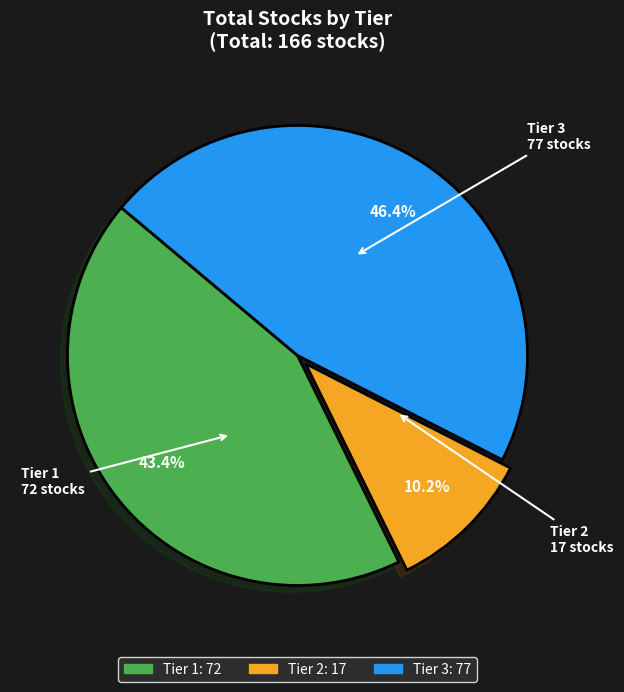

To the nearest percent, what is the difference between the largest and smallest slice percentages?

36%